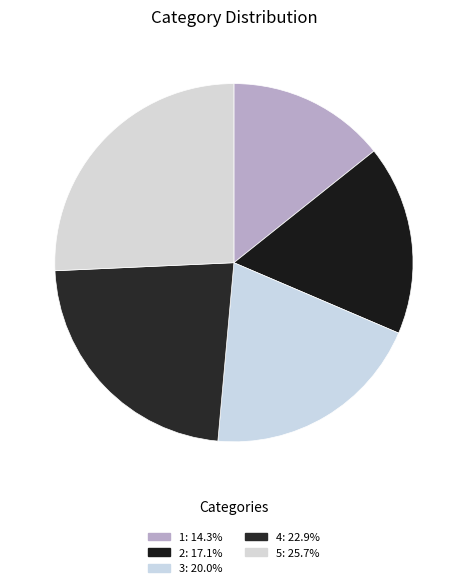

What is the ratio of the value at 3 to the value at 2?

1.2